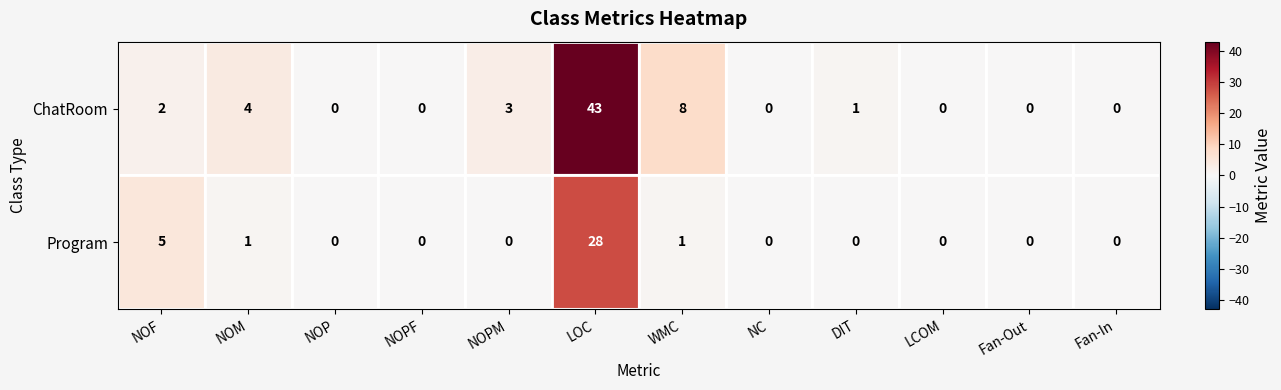

List the series in order of their peak value, lowest first.

Program, ChatRoom